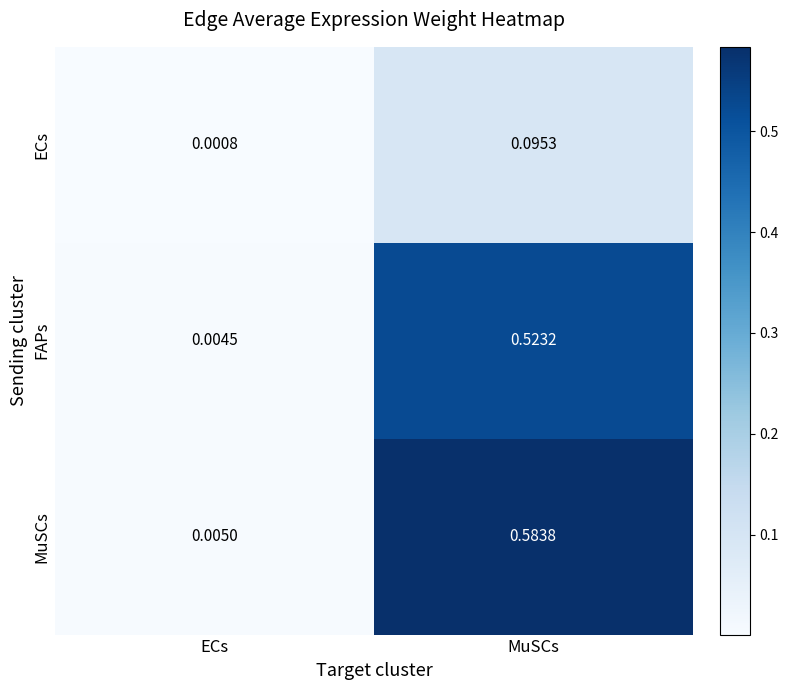

At which category is the sum across all series the highest?

MuSCs